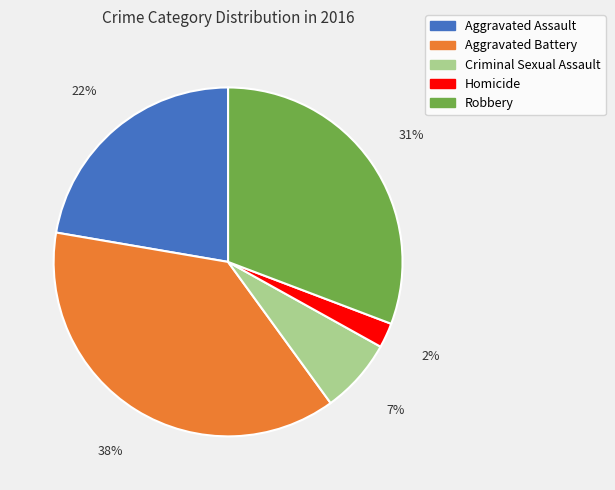

To the nearest percent, what percentage of the pie is Aggravated Battery?

38%